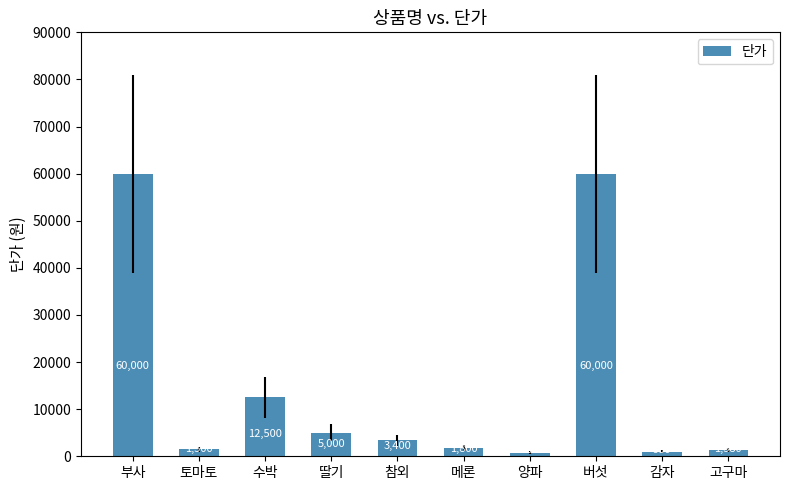

What is the change in value from 토마토 to 딸기?

+3500